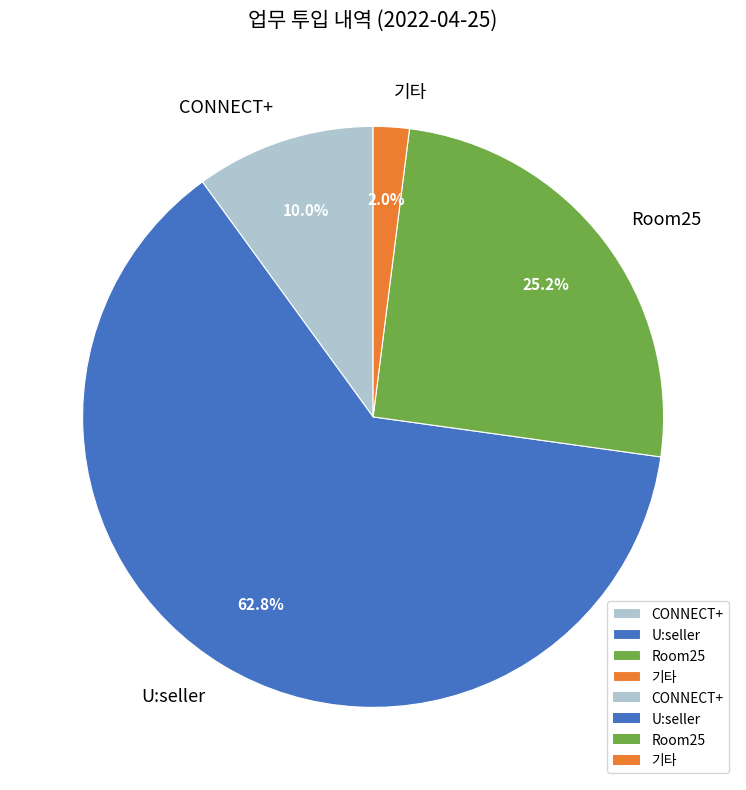

Between 기타 and Room25, which is larger?

Room25